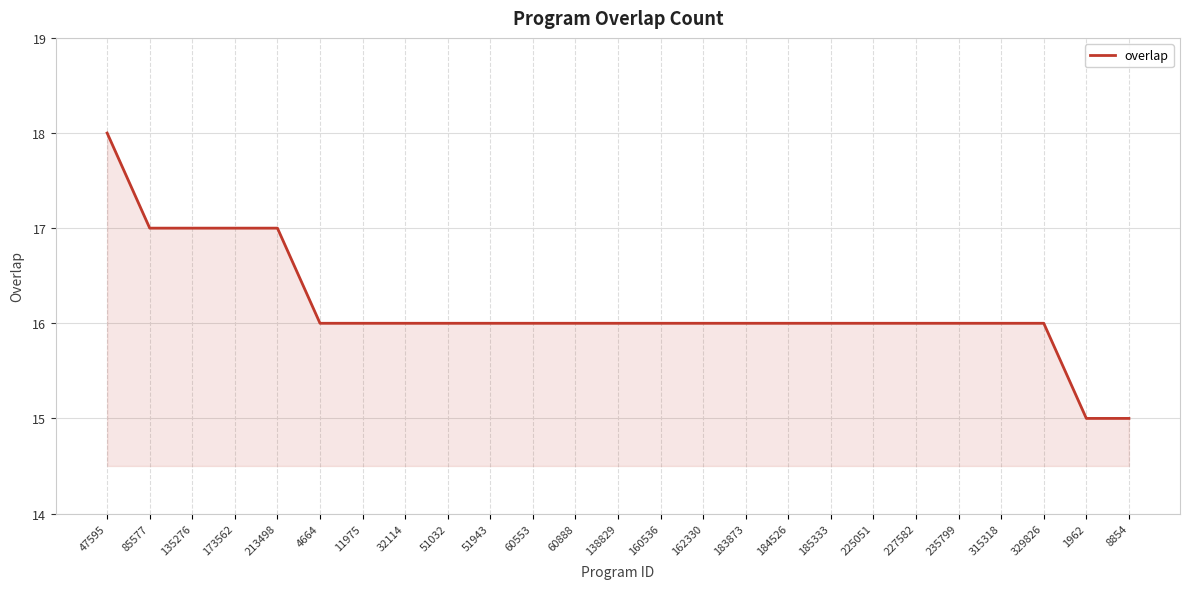

What position from the left is 329826?

23